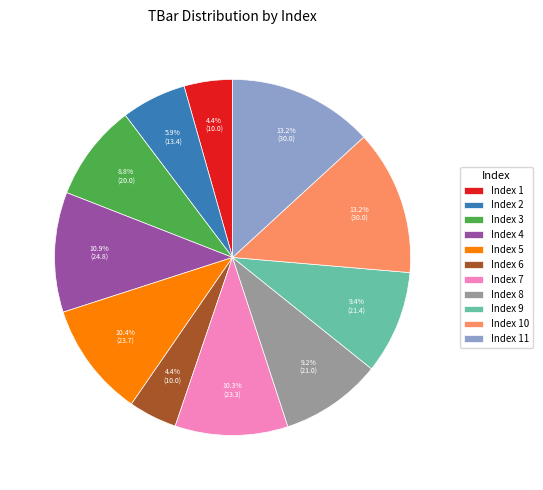

What portion of the pie excludes Index 6?

95.6%